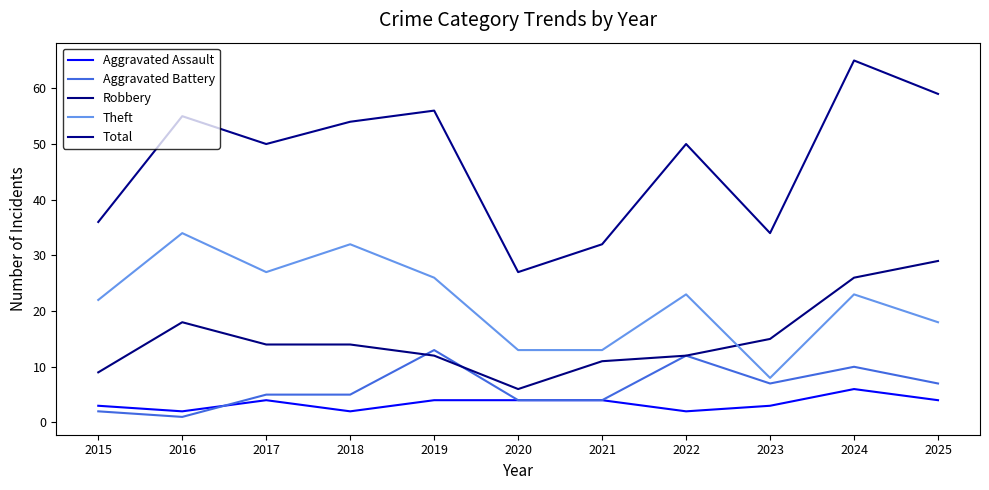

True or false: Aggravated Battery and Total intersect in this chart.

False